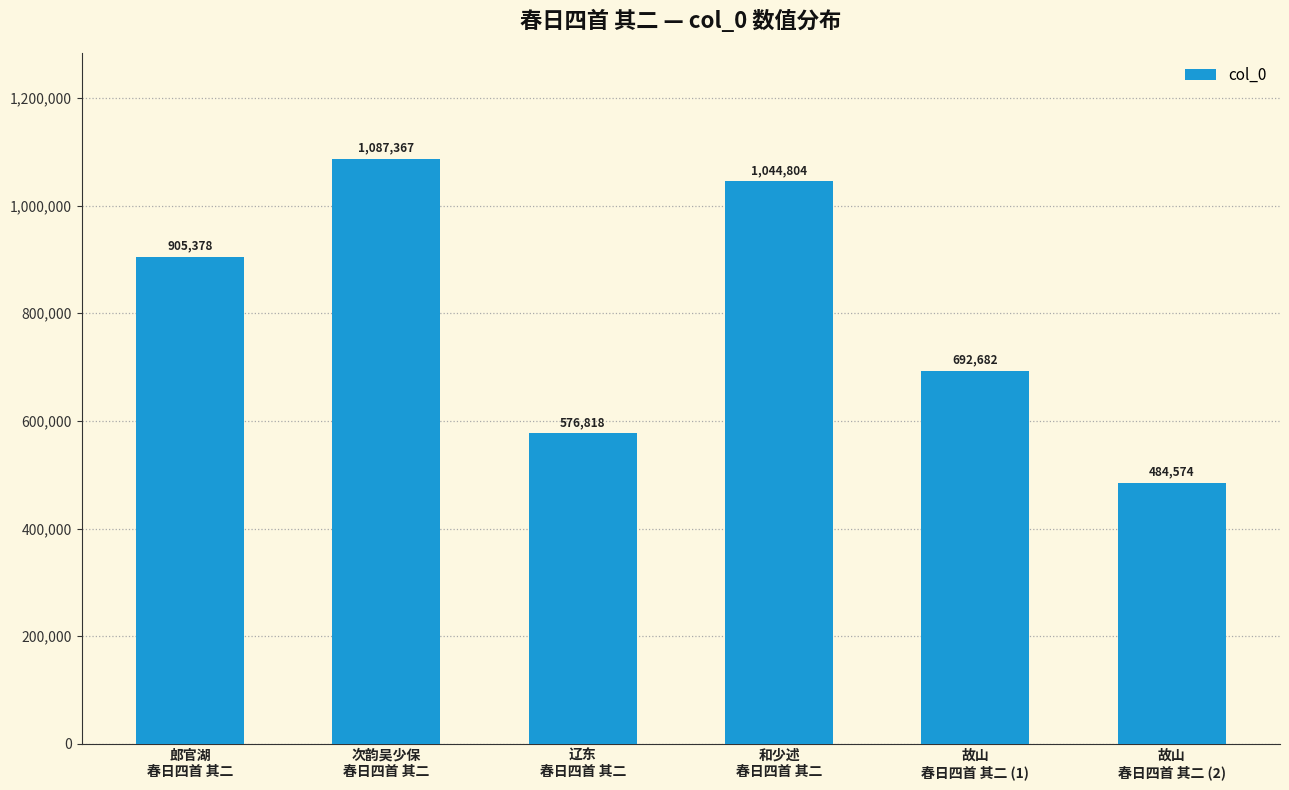

What is the change in value from 郎官湖
春日四首 其二 to 和少述
春日四首 其二?

+139426